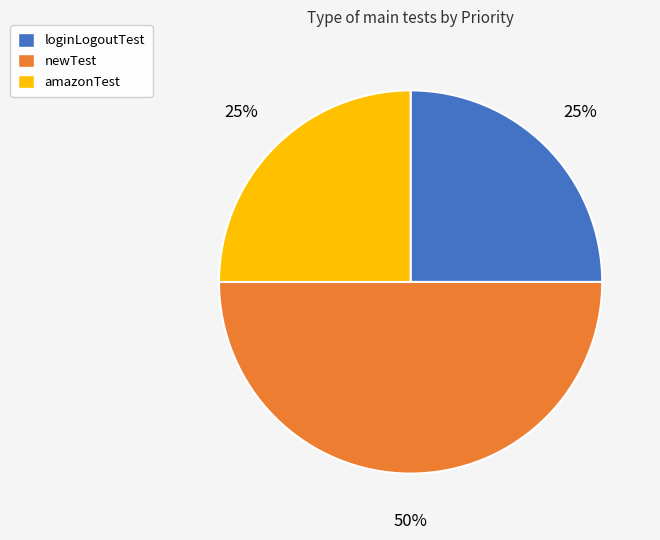

How many slices are in this pie chart?

3